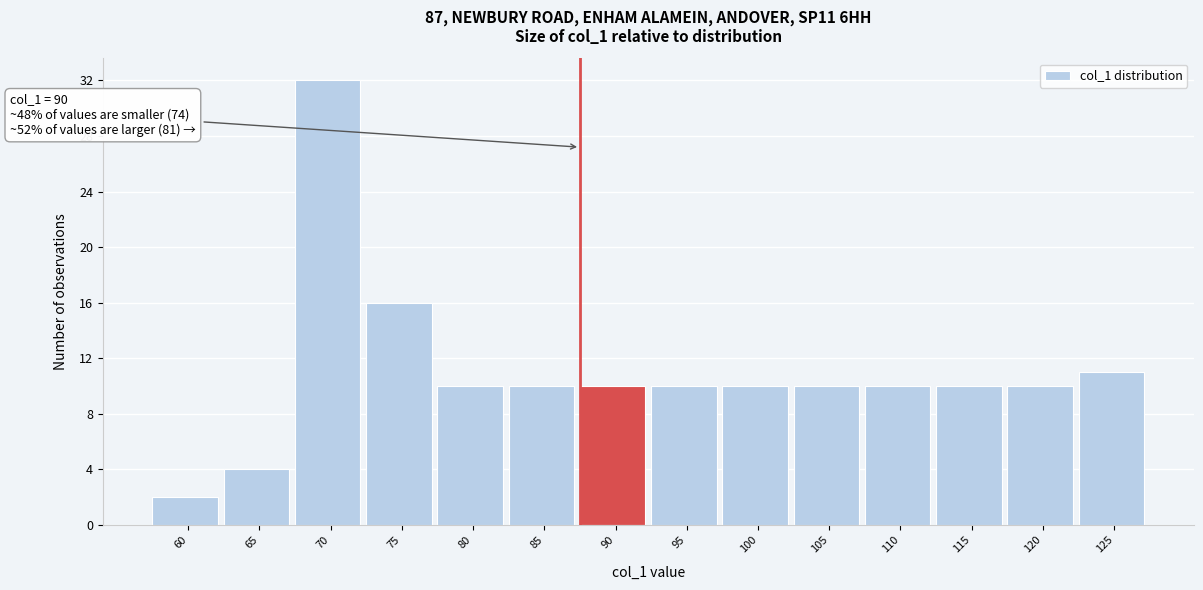

Reading left to right, extract all data points from this chart.

60=2	65=4	70=32	75=16	80=10	85=10	90=10	95=10	100=10	105=10	110=10	115=10	120=10	125=11